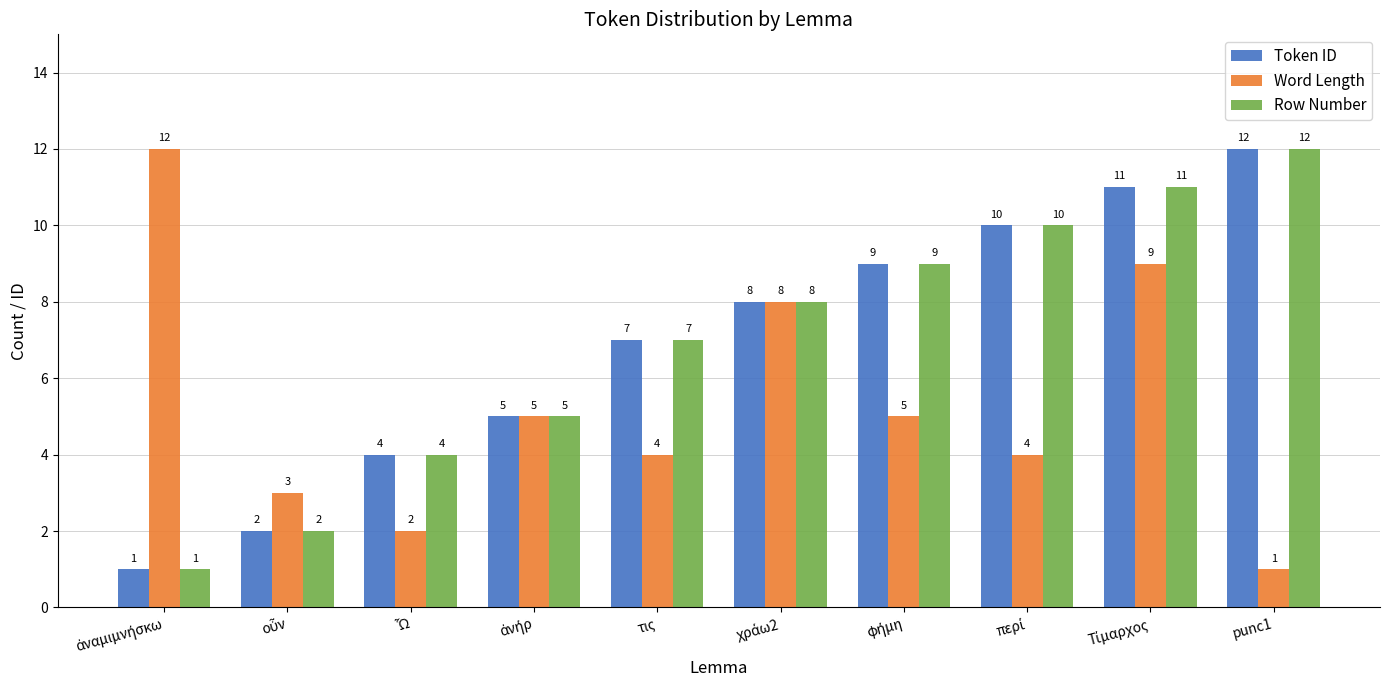

What is the average value of the Word Length series?

5